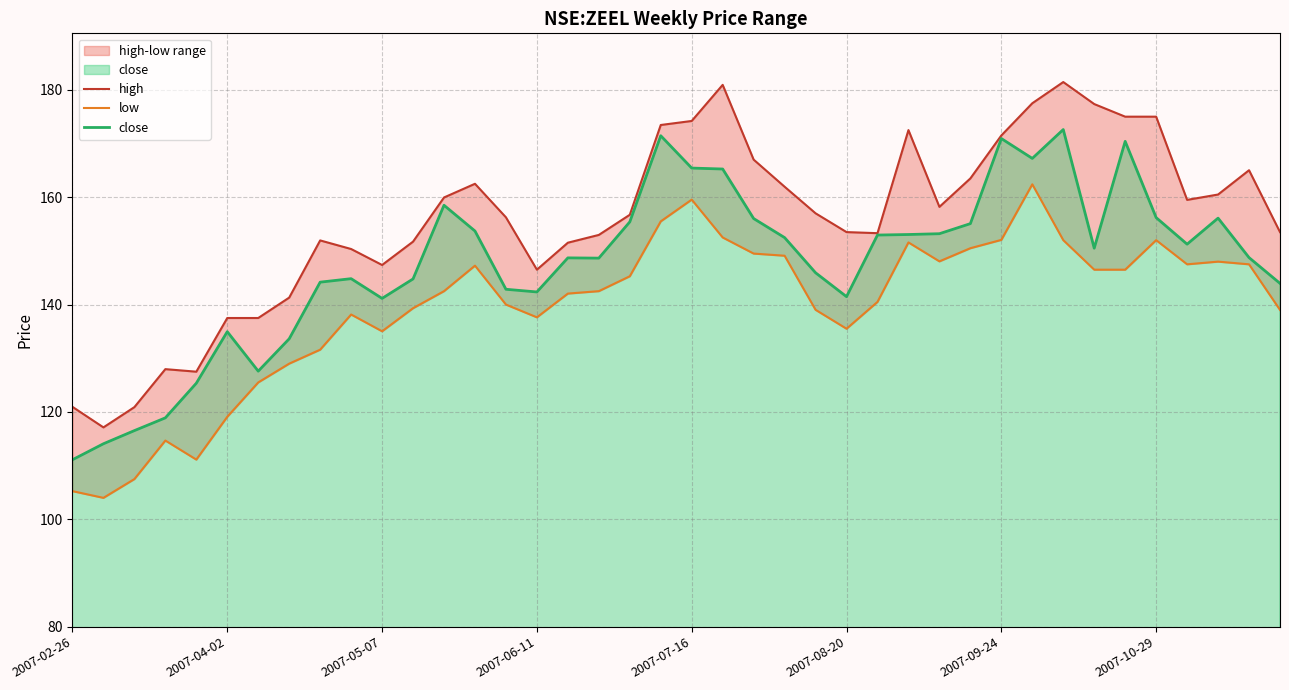

Rank the series at 37 from lowest to highest value.

low, close, high